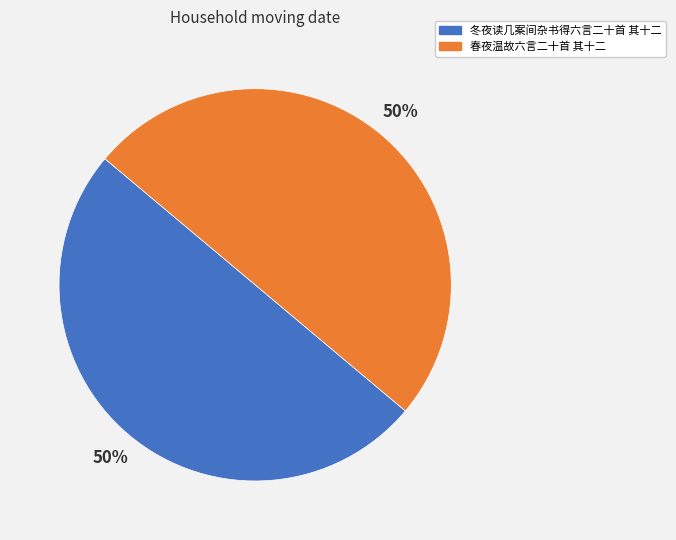

Is the sum of 冬夜读几案间杂书得六言二十首 其十二 and 春夜温故六言二十首 其十二 greater than half?

Yes